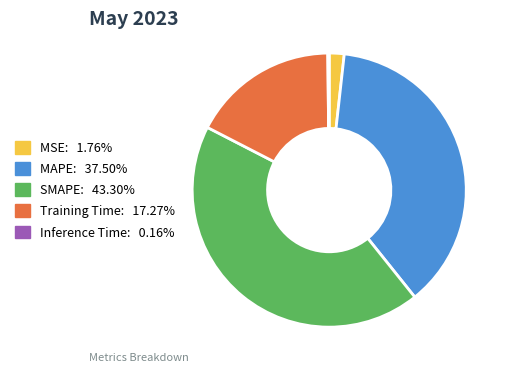

Is there any slice that represents more than half of the pie?

No